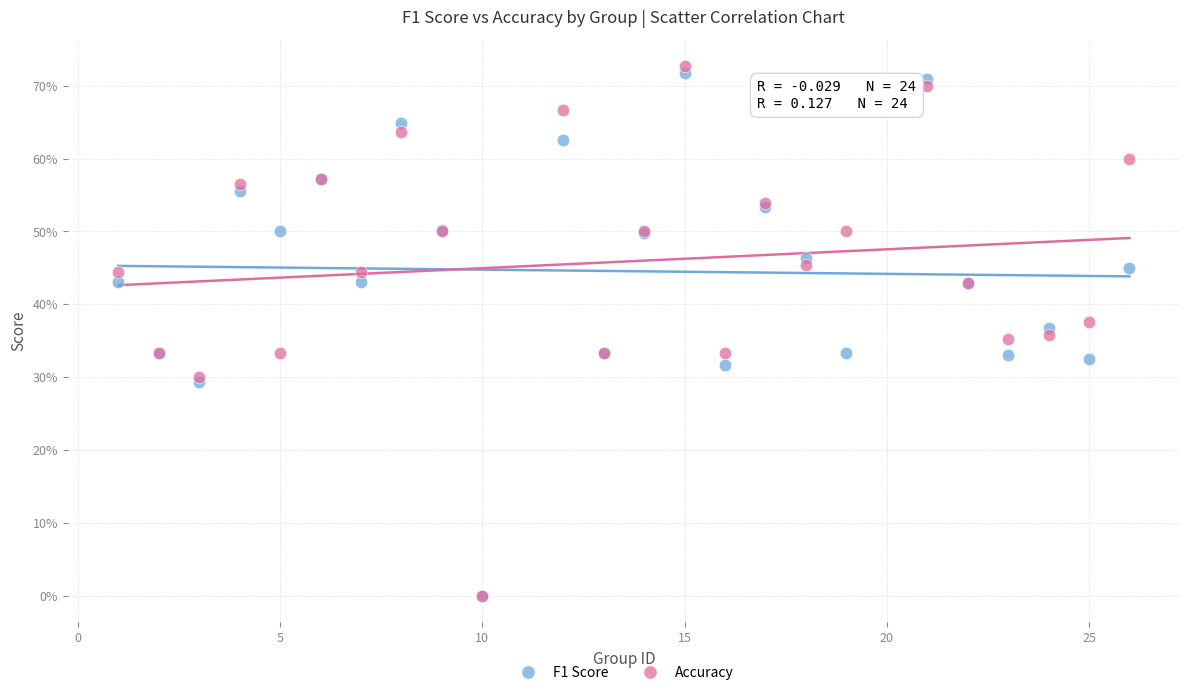

Which series has the largest Y range (max minus min)?

Accuracy